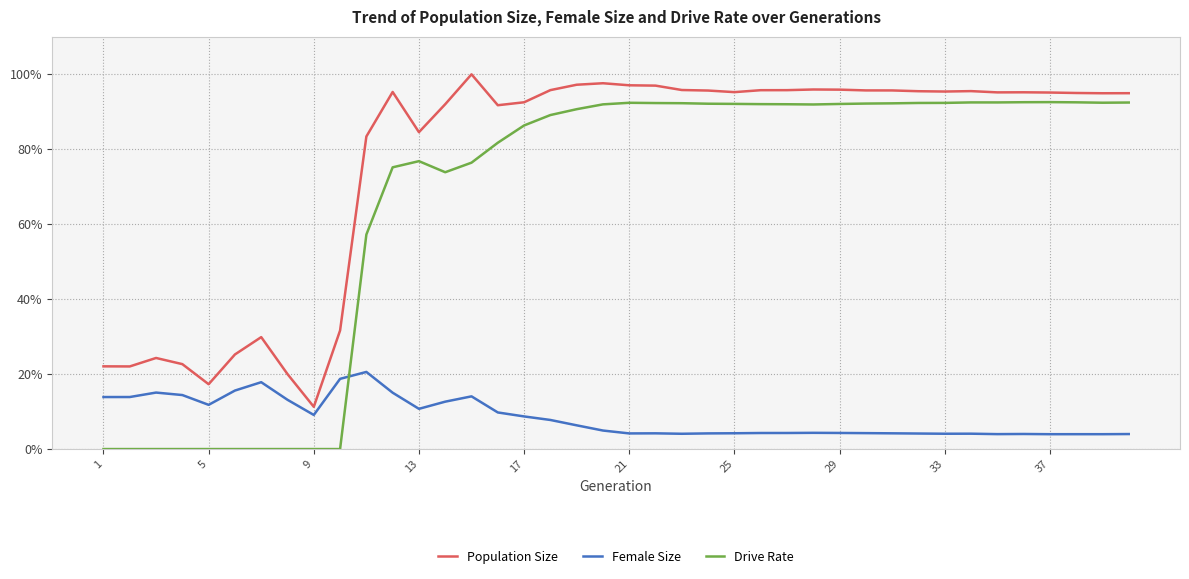

What are all the series names shown in the legend?

Population Size, Female Size, Drive Rate